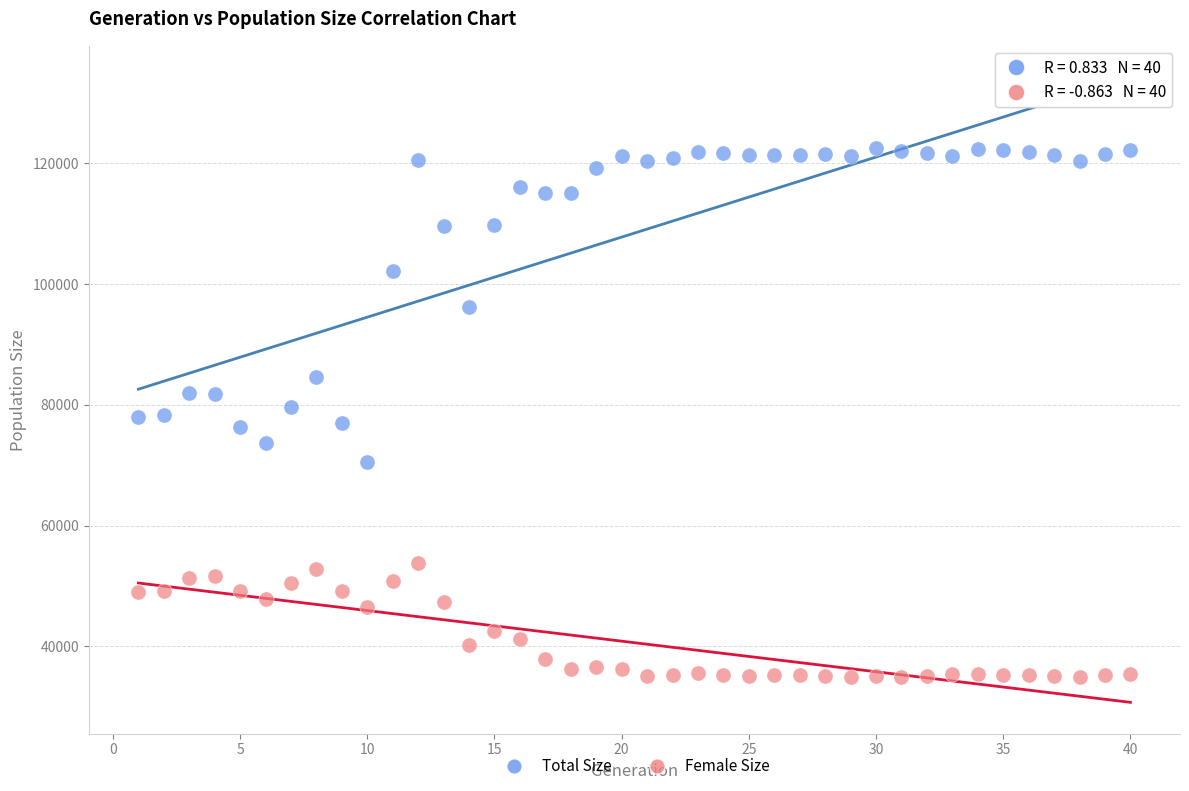

What are all the series names shown in the legend?

Total Size, Female Size